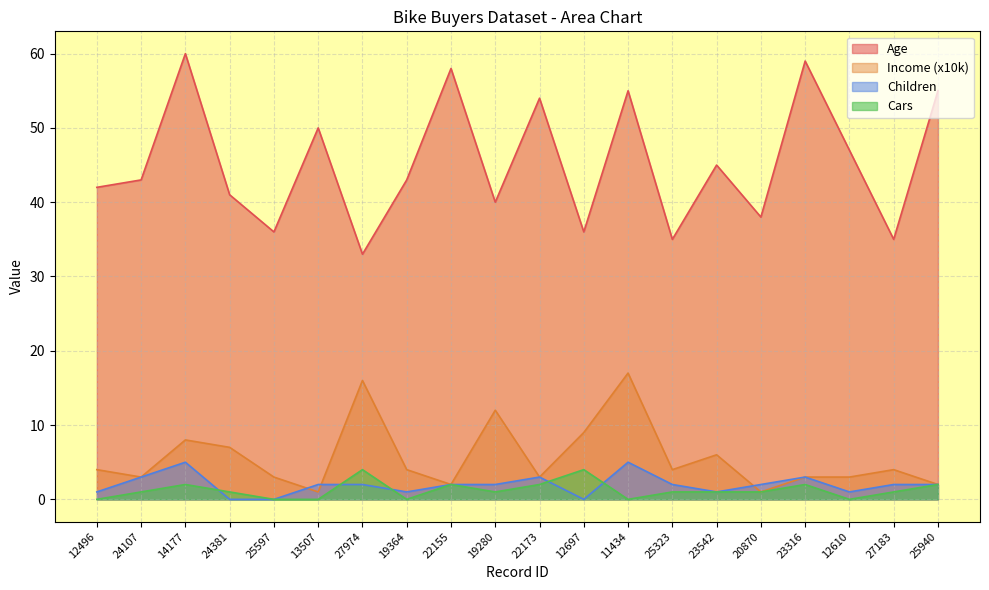

What is the approximate value of Age at 25323?

35